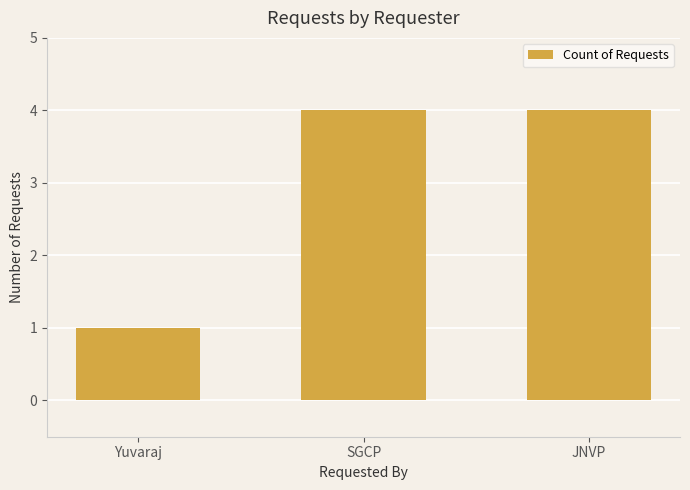

Where is the data nearest to the value 2?

Yuvaraj